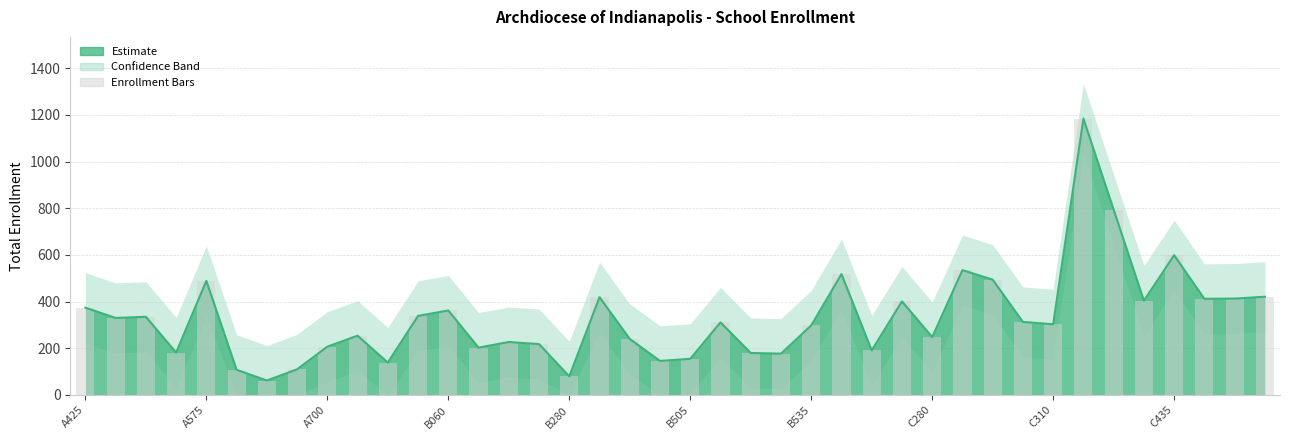

What is the sum of the values at 35 and 23?

581